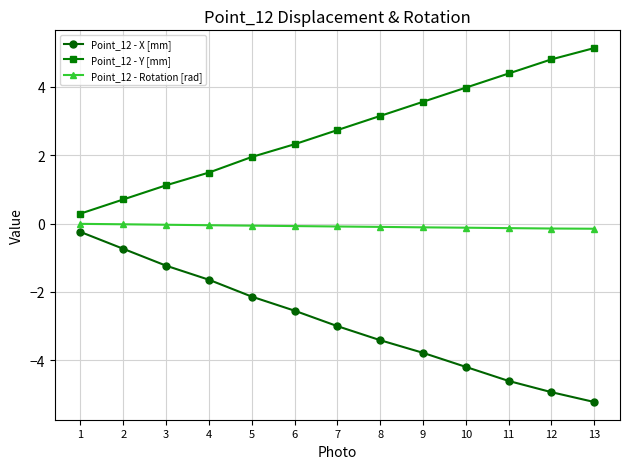

What is the value of the Point_12 - Y [mm] point at the 12th from the left?

4.8